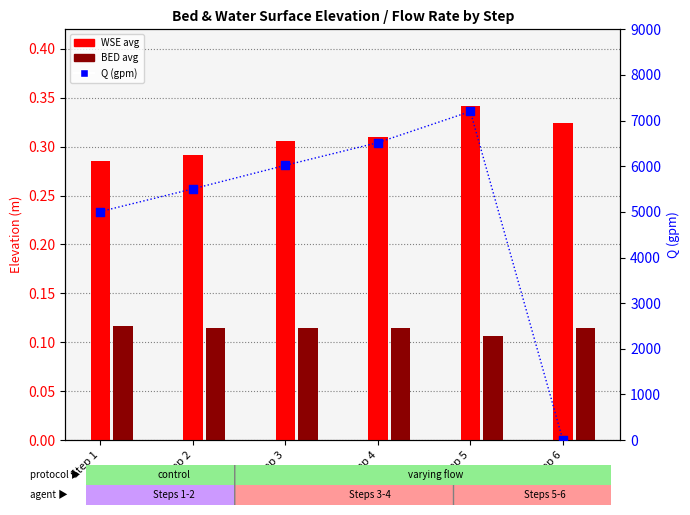

What are all the series names shown in the legend?

WSE avg, BED avg, Q (gpm)